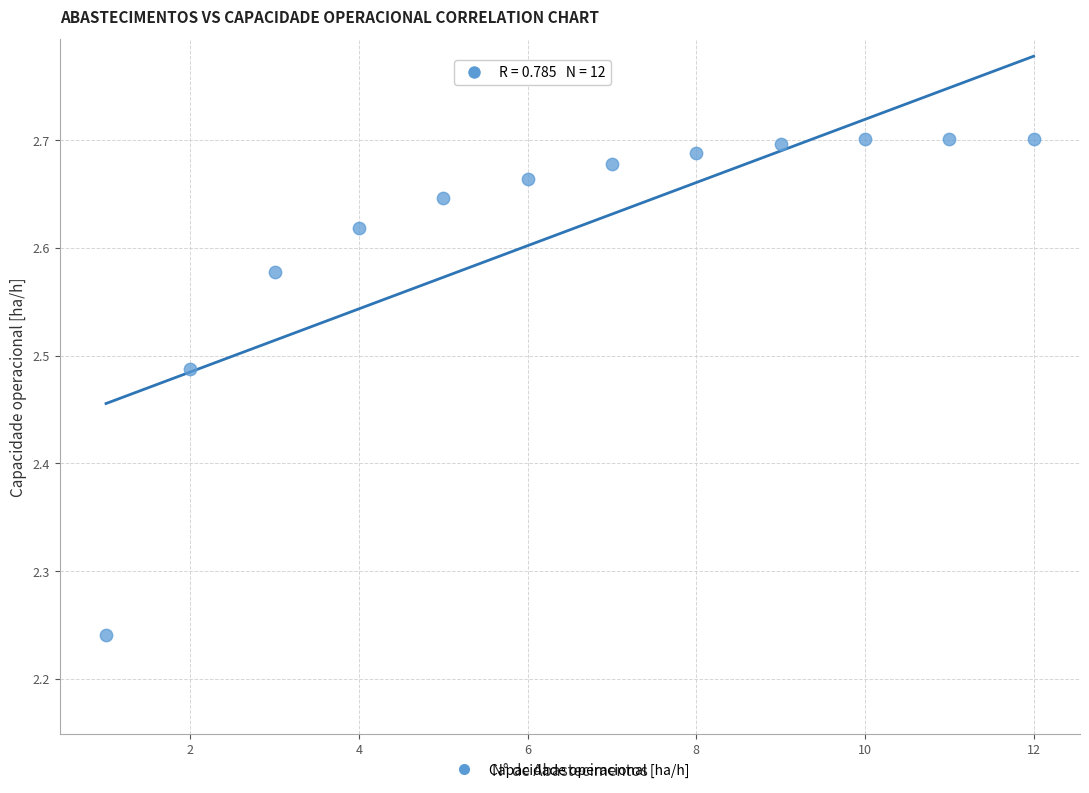

What is the range of Y values (max minus min)?

0.5